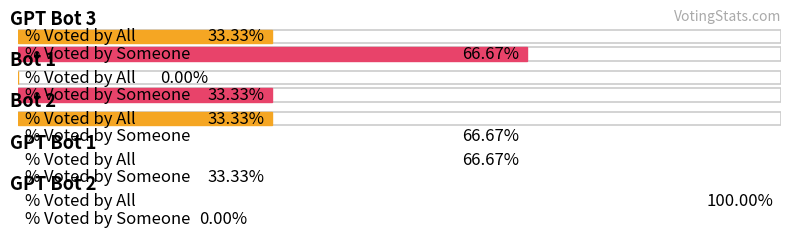

Is it true that percent_voted_by_all equals -48.5 at Bot 1?

False